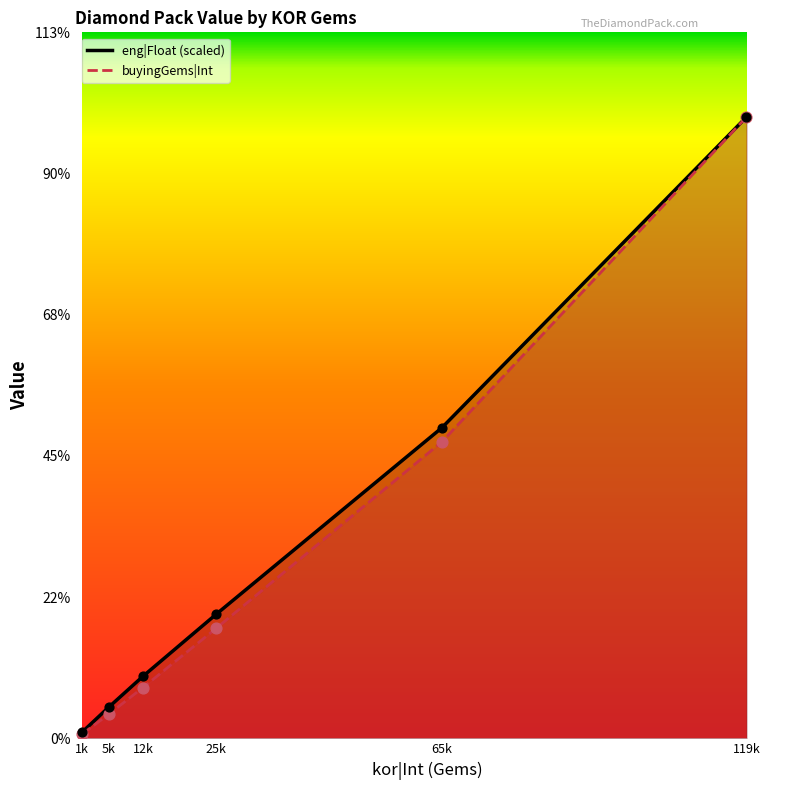

At which category is the sum across all series the highest?

119k